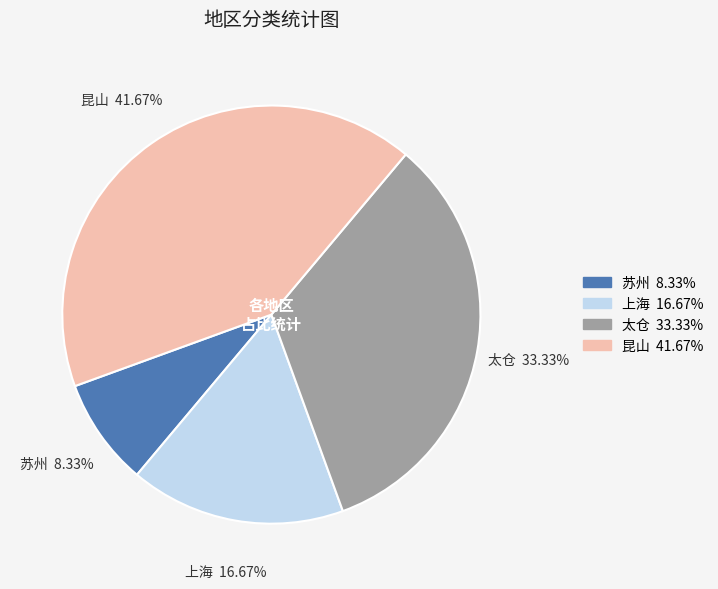

Combined, what portion of the pie is 昆山 and 苏州?

50.0%